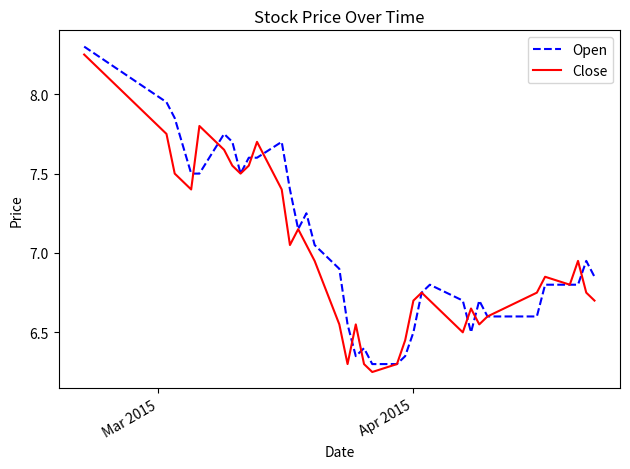

What is the maximum value for Open?

8.3